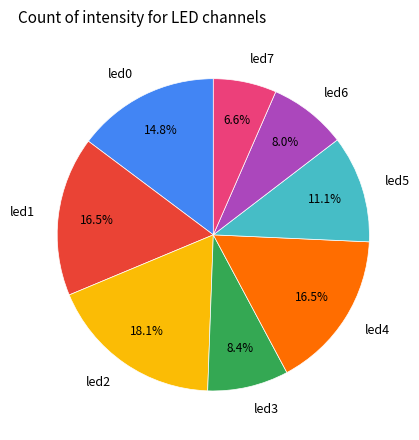

Is it true that led5 is 11% of the pie?

True